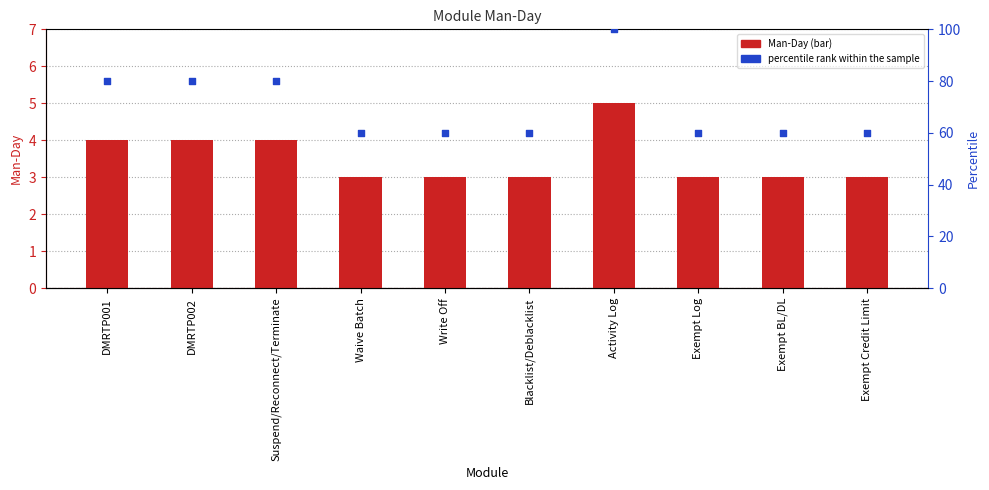

Which series has the widest spread of Y values?

percentile rank within the sample